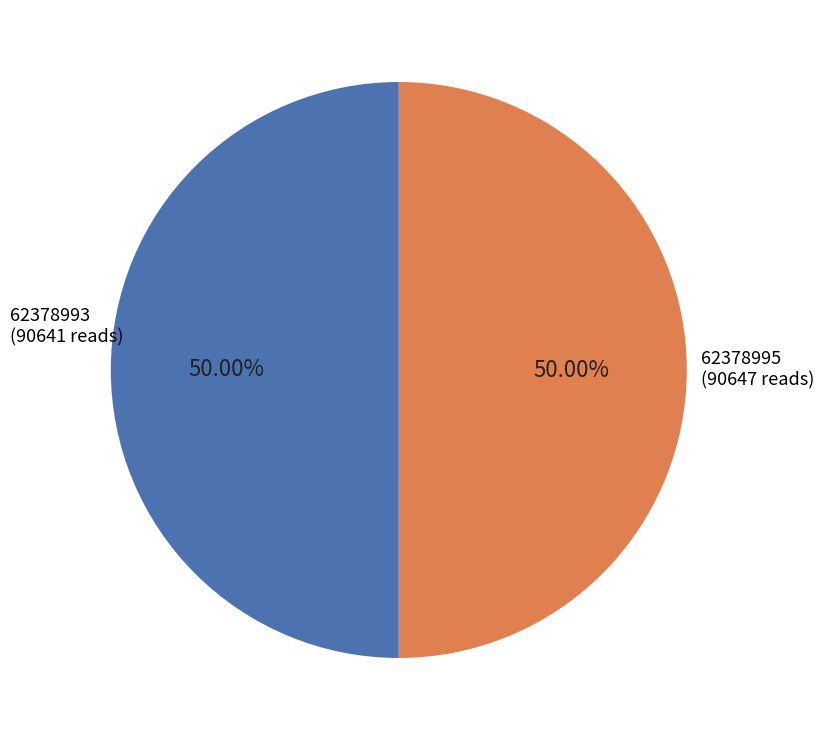

How many slices are in this pie chart?

2